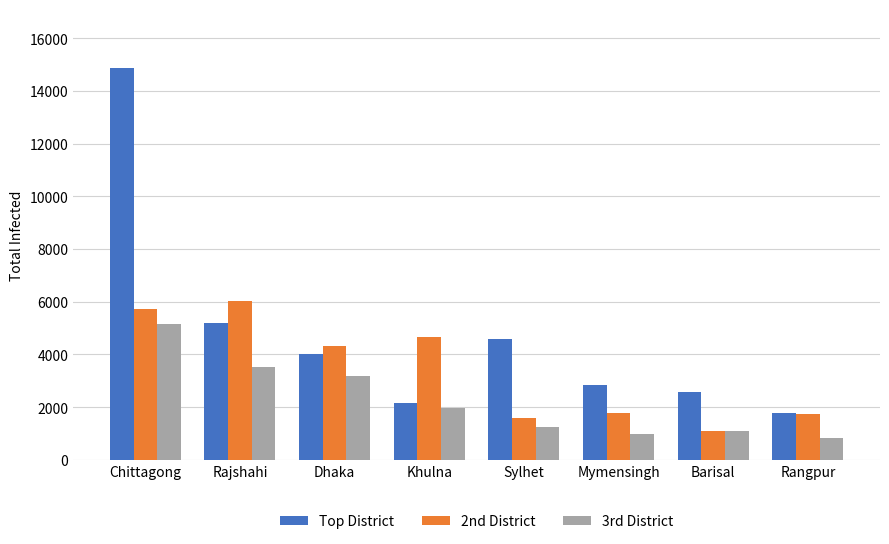

Read the 2nd District value at Rajshahi, to the nearest 10.

6020